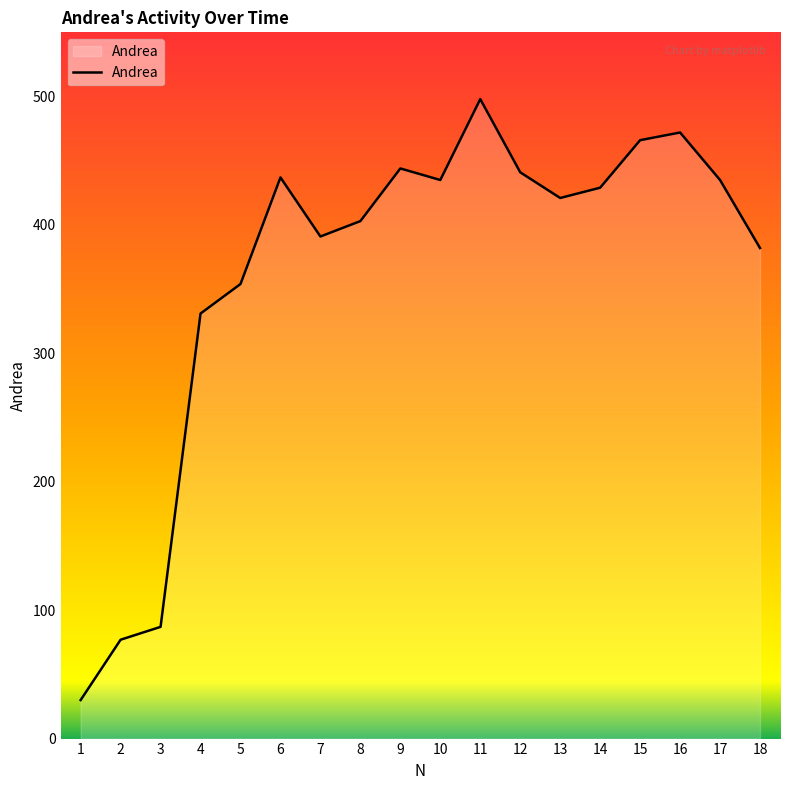

Between 13 and 11, which is larger?

11